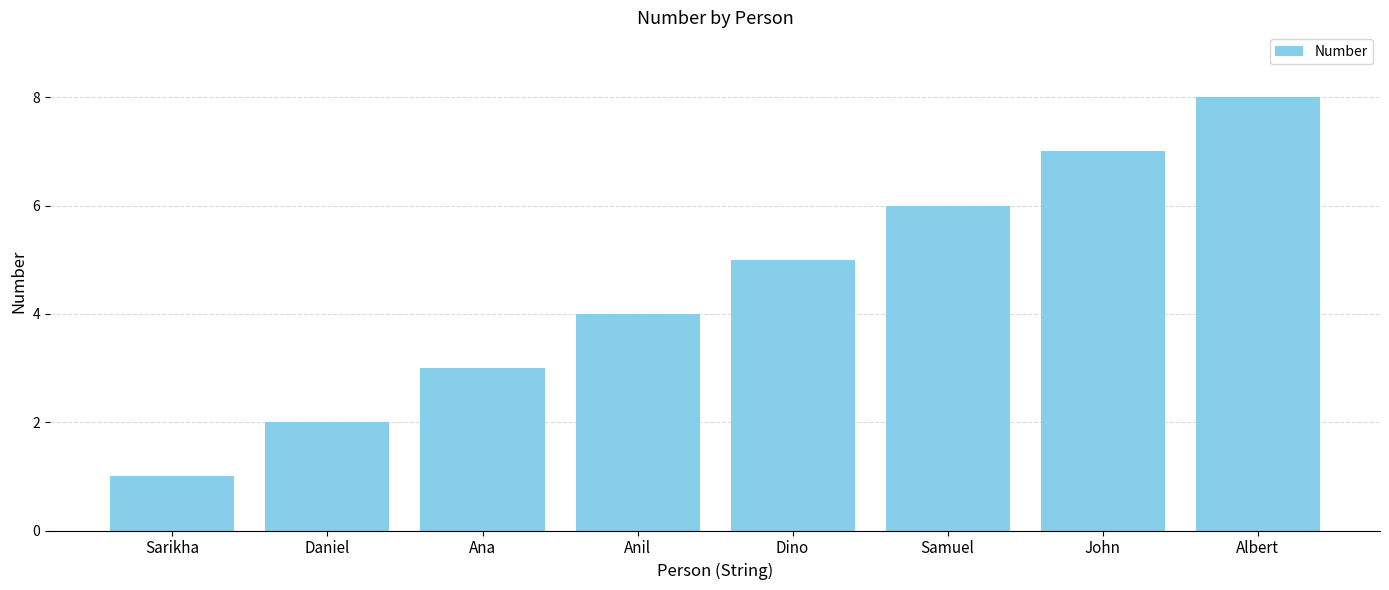

What is the maximum value shown in the chart?

8